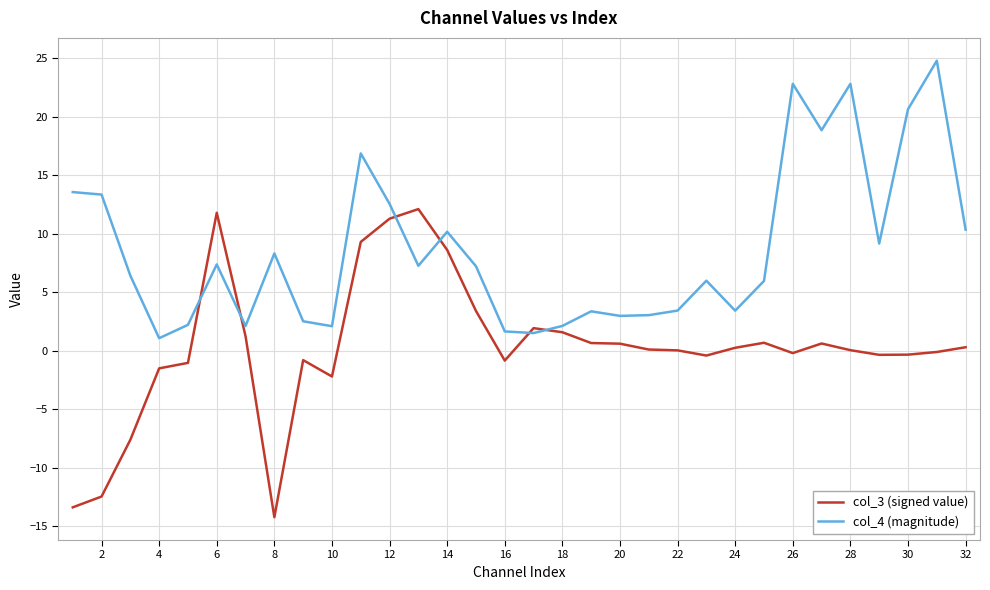

Which series has the largest total across all categories?

col_4 (magnitude)